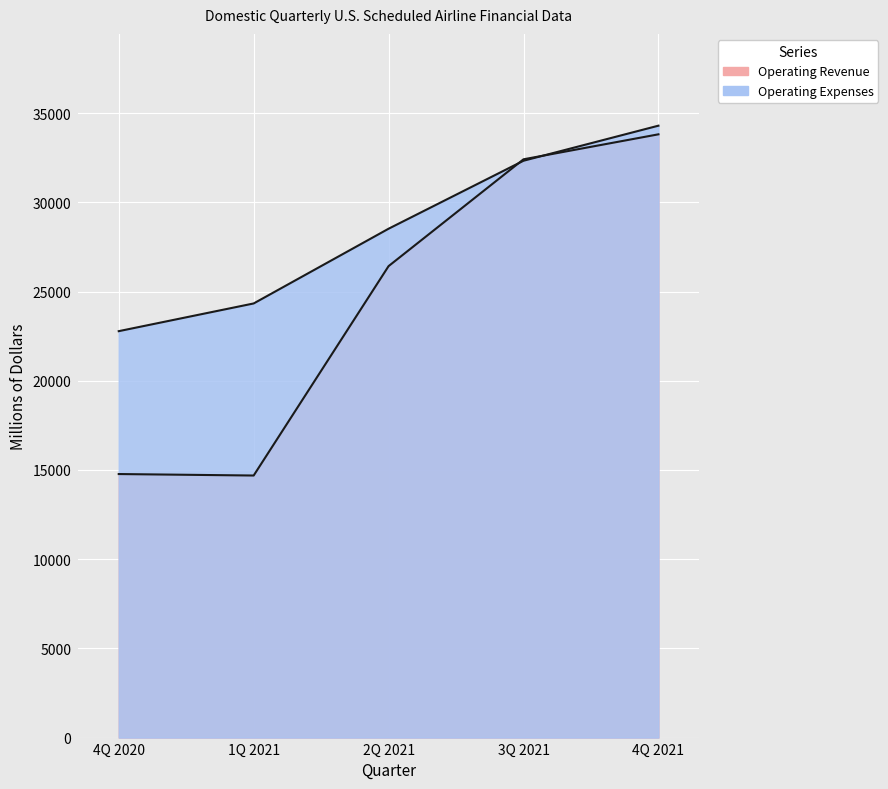

Which has a higher value, 1Q 2021 or 2Q 2021?

2Q 2021